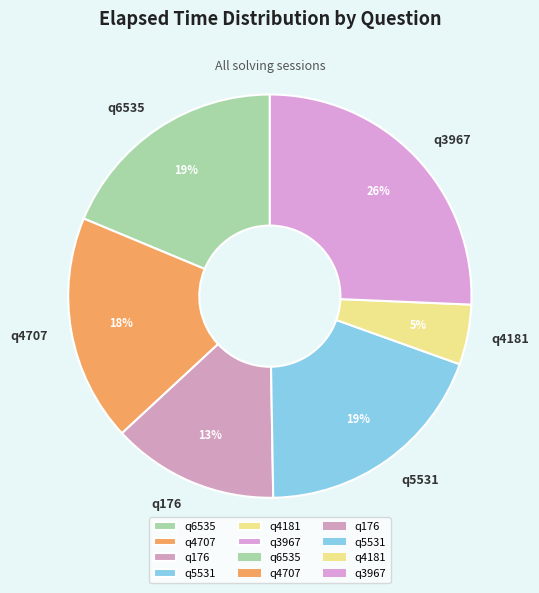

True or false: q4181 accounts for 5% of the total.

True